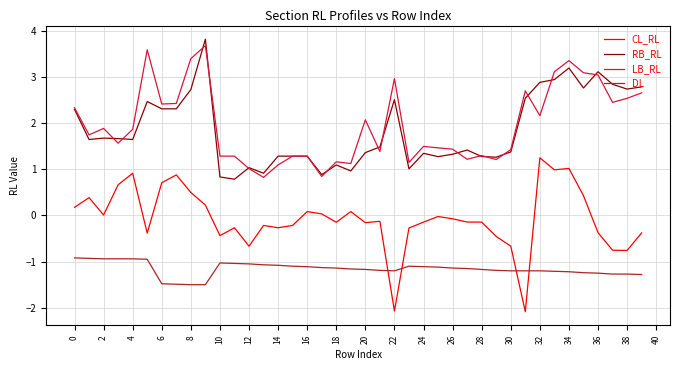

What is the difference between the maximum and second lowest values in the RB_RL series?

3.0